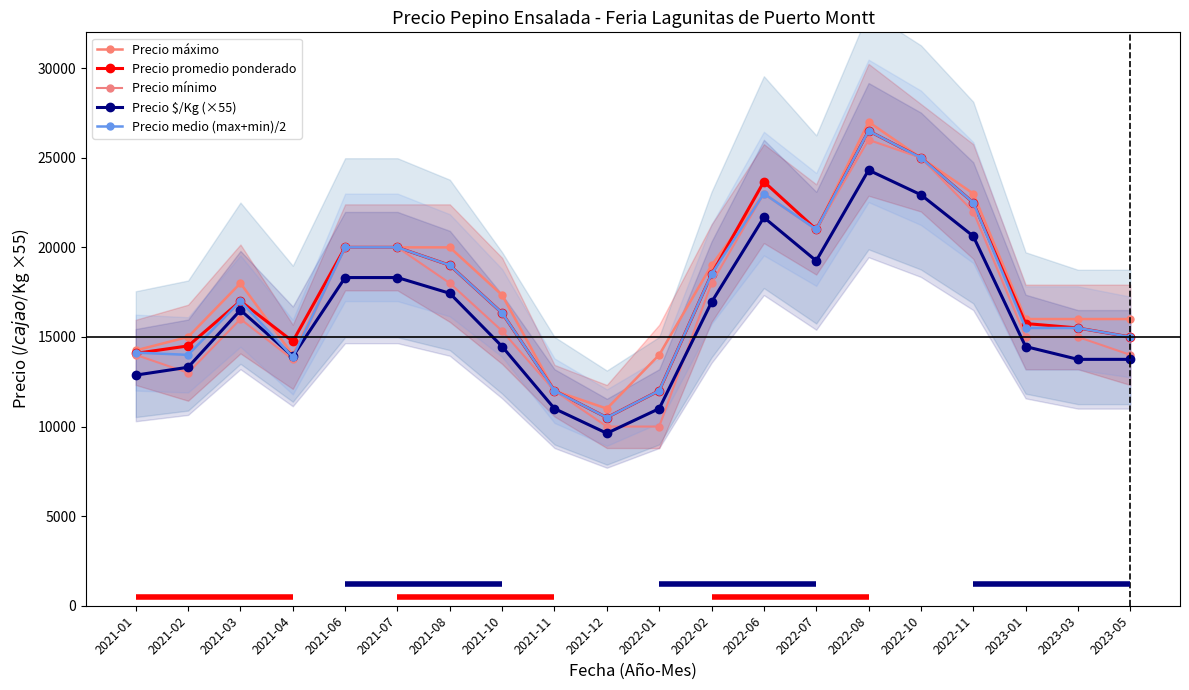

At which category is the sum across all series the highest?

2022-08